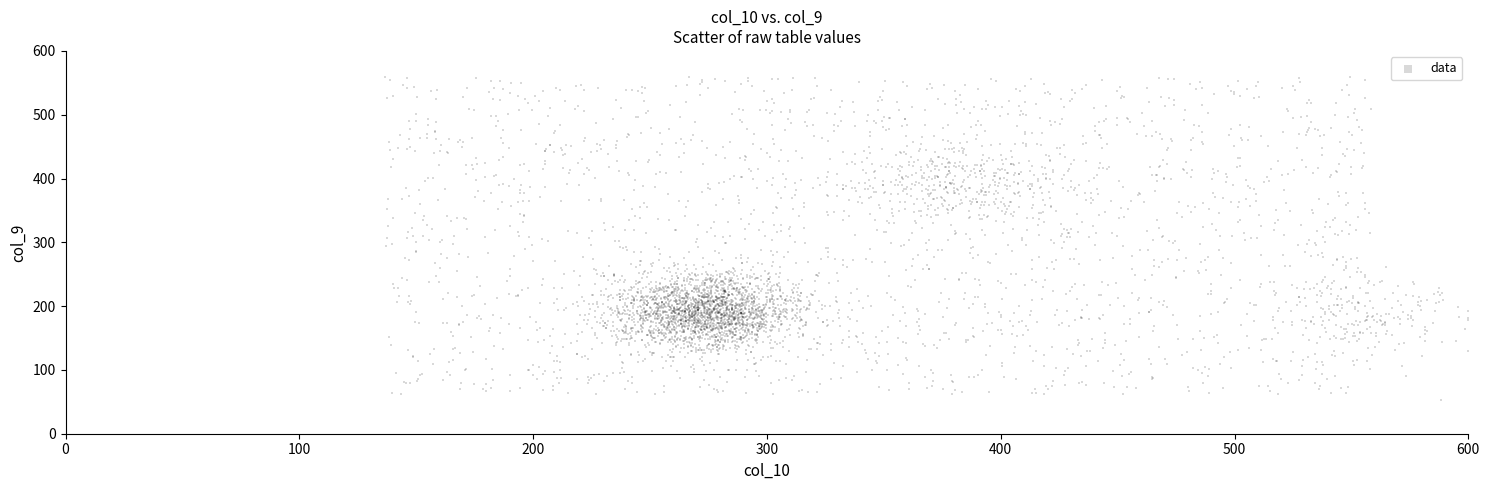

What is the range of Y values (max minus min)?

506.3